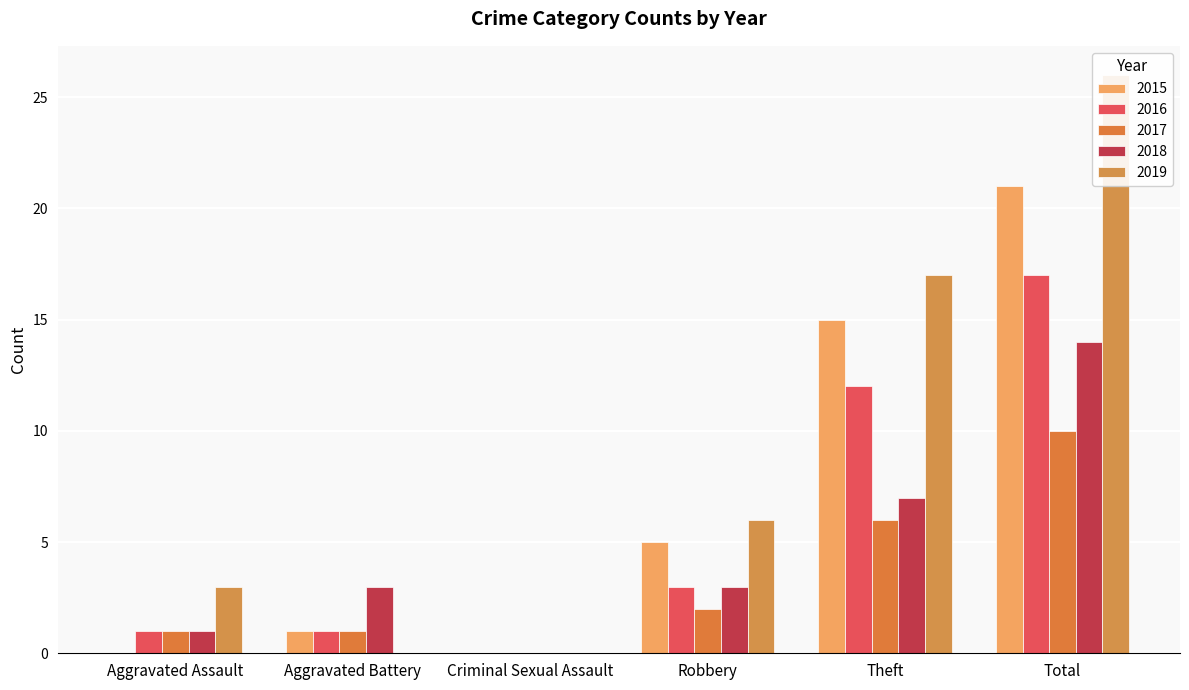

Are the bars grouped side by side (vs. stacked)?

Yes